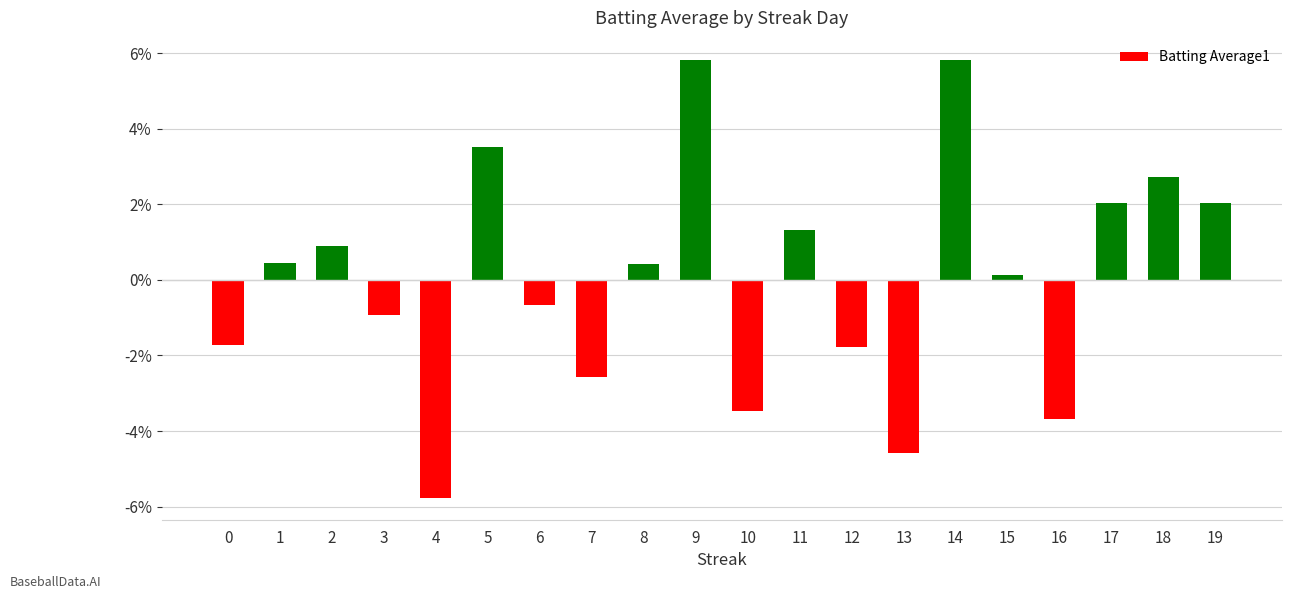

List the labels in order of value, smallest first.

4, 13, 16, 10, 7, 12, 0, 3, 6, 15, 8, 1, 2, 11, 17, 19, 18, 5, 9, 14